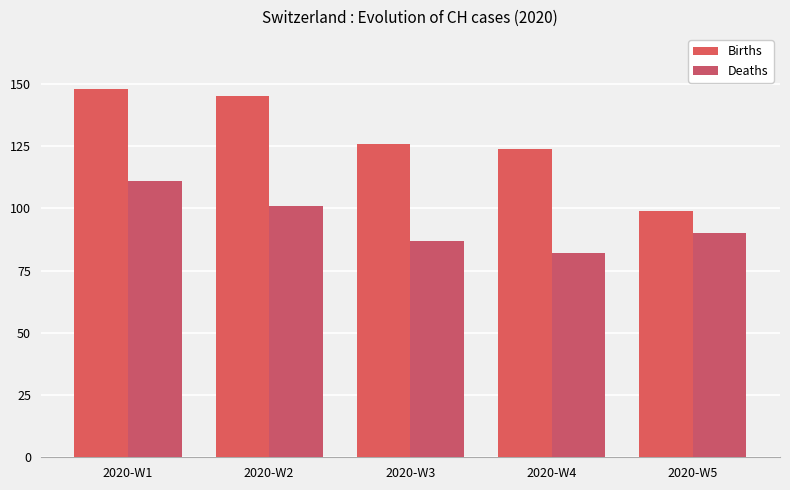

The Births series shows 43 at 2020-W3. True or false?

False